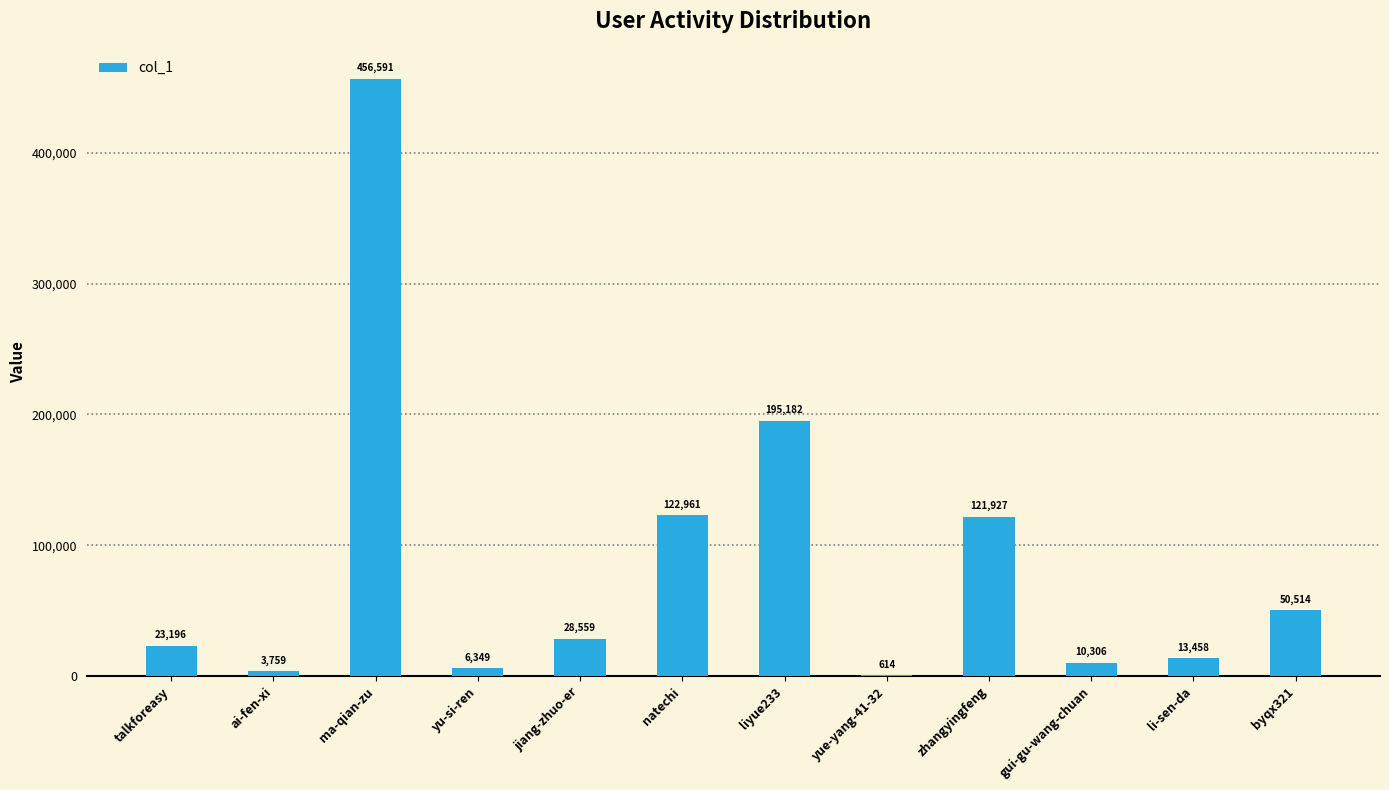

Are the bars horizontal?

No